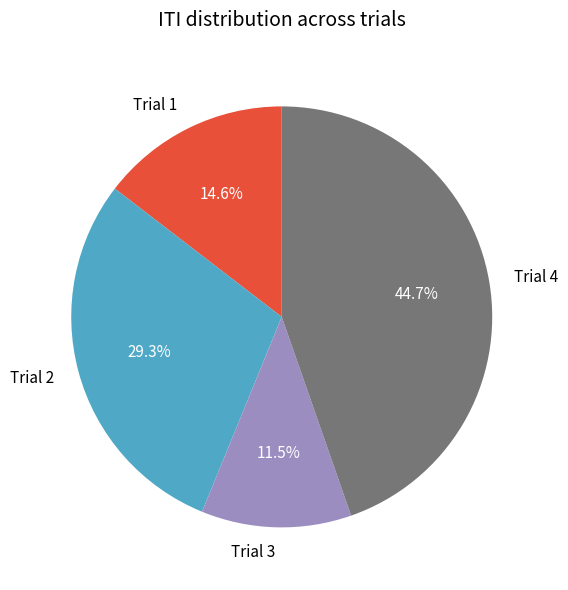

Approximately how many times larger is the value at Trial 1 compared to Trial 2?

0.5